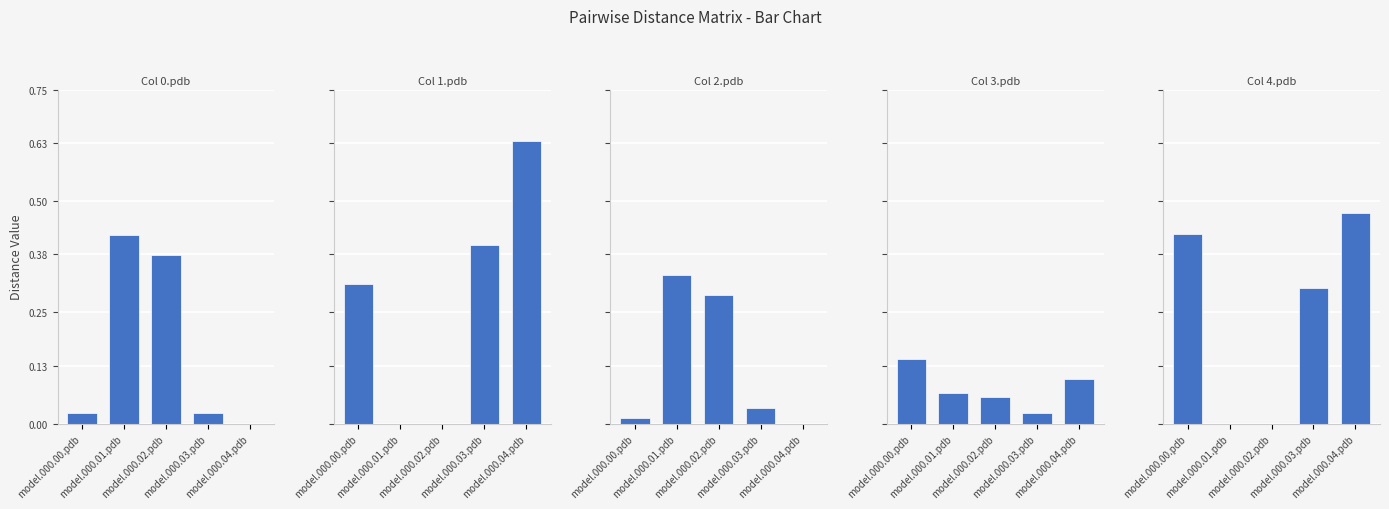

The value of model.000.03.pdb at model.000.03.pdb is 0.0. True or false?

True